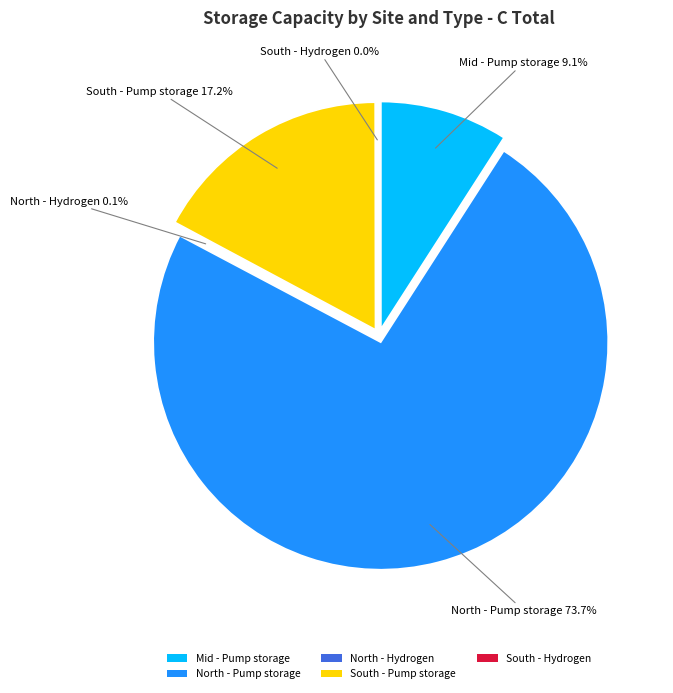

Is it true that South - Pump storage is 17% of the pie?

True